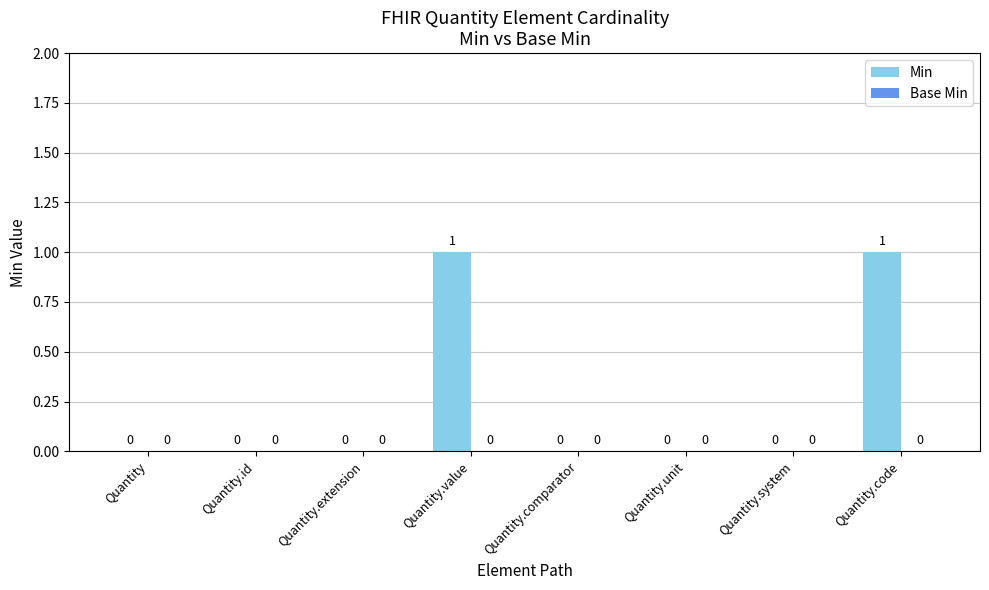

Between Quantity.code and Quantity.comparator, which is larger?

Quantity.code